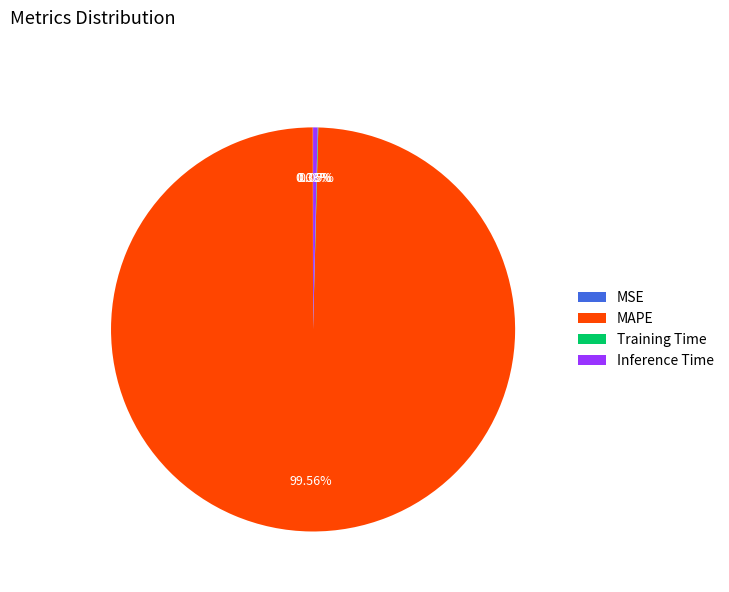

Combined, do MAPE and Inference Time account for over 50%?

Yes